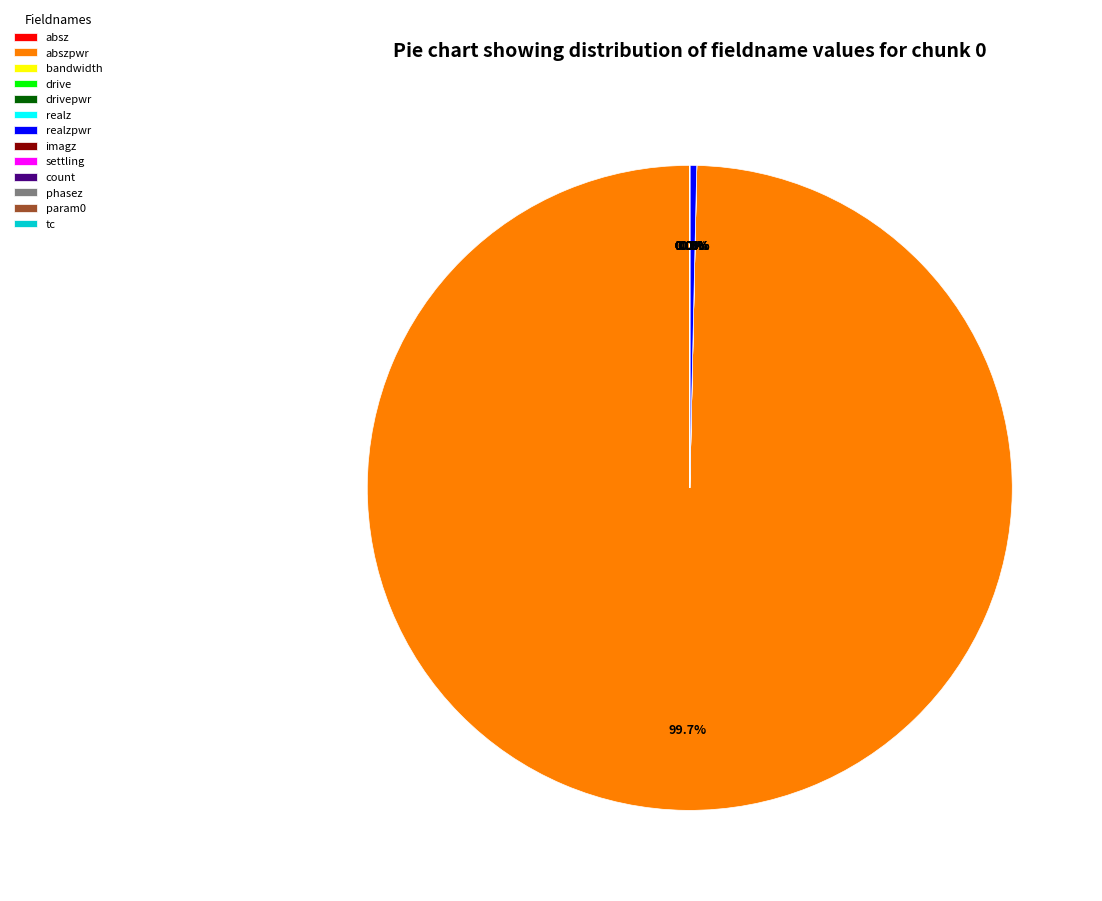

What is the ratio of the value at absz to the value at realz?

16.9